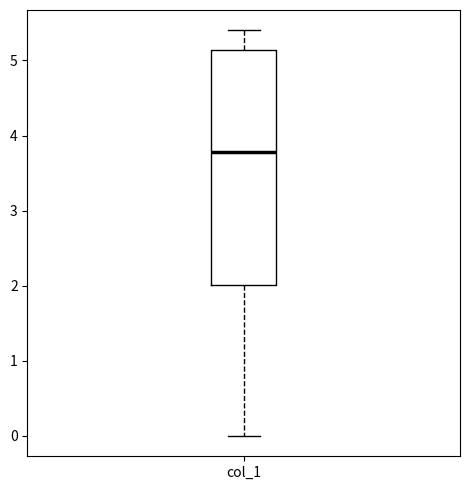

Where does the median line of the box for col_1 sit on the y-axis? The values are not printed on the chart, so give them approximately, as read against the axis.

3.8